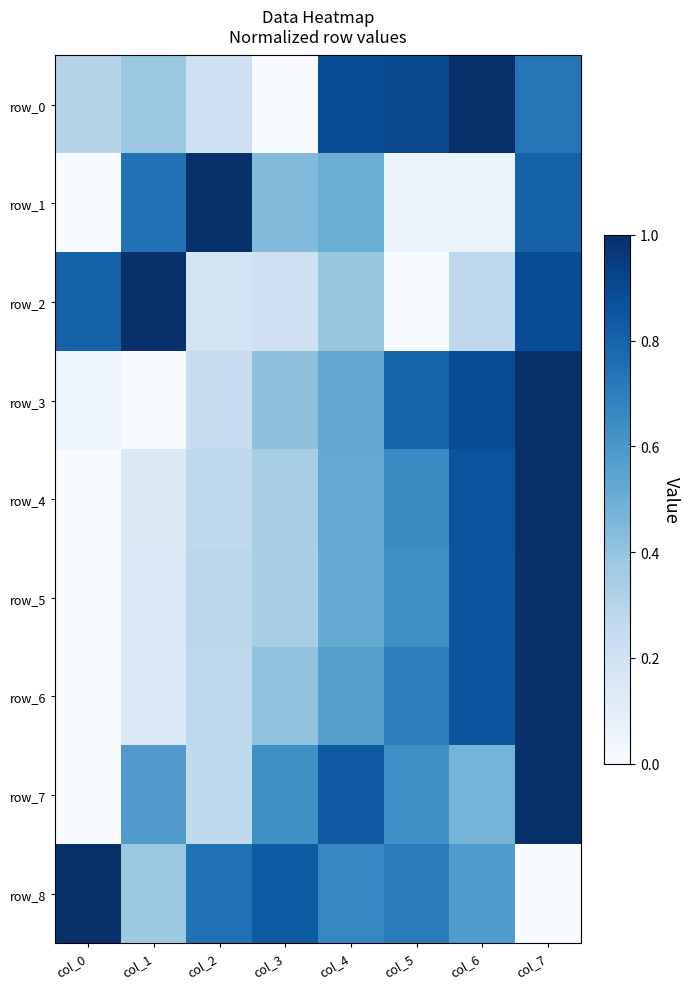

How many values in the row_3 series exceed 0?

7